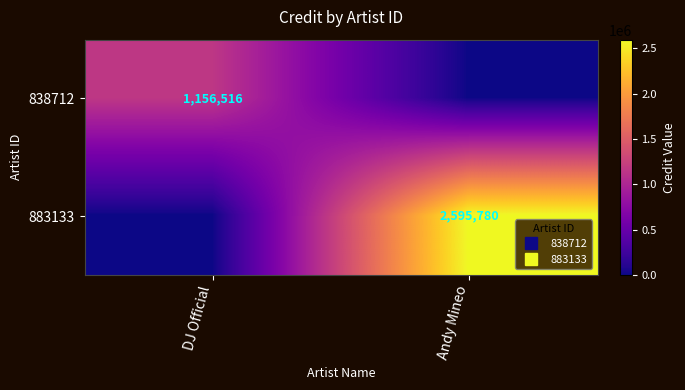

What is the spread (max minus min) of values at Andy Mineo?

2595780